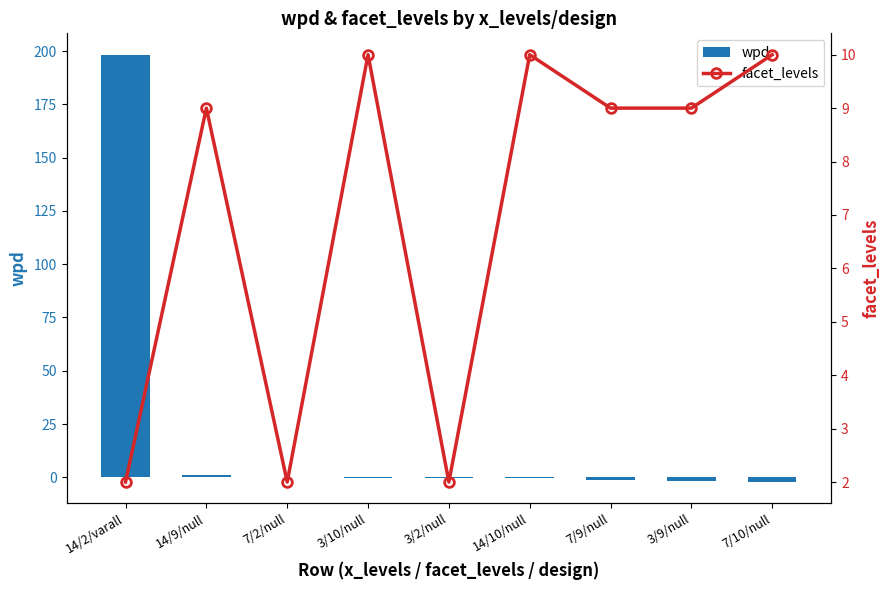

What is the minimum value for wpd?

-2.2